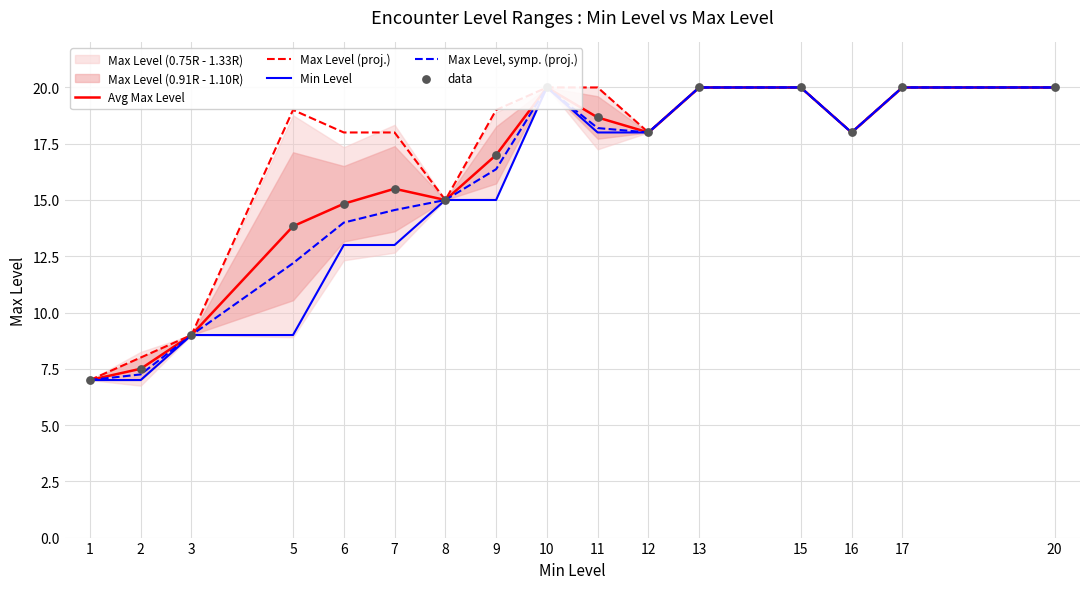

Which series has the largest total across all categories?

Max Level (proj.)